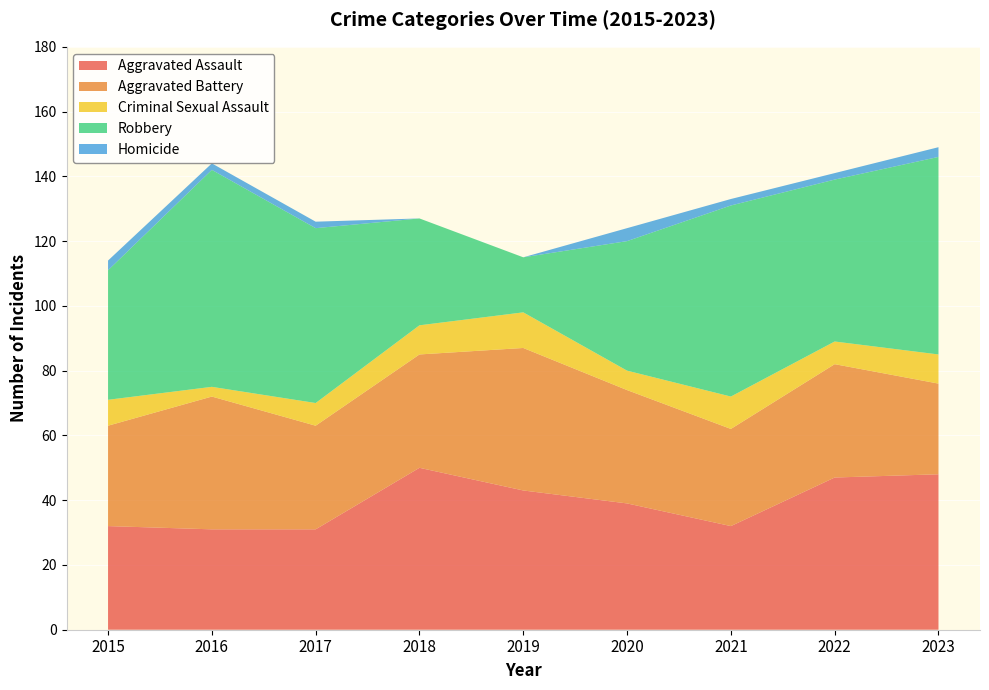

Reading right to left, what are all the values shown in this chart?

Aggravated Assault: 48	47	32	39	43	50	31	31	32
Aggravated Battery: 28	35	30	35	44	35	32	41	31
Criminal Sexual Assault: 9	7	10	6	11	9	7	3	8
Robbery: 61	50	59	40	17	33	54	67	40
Homicide: 3	2	2	4	0	0	2	2	3